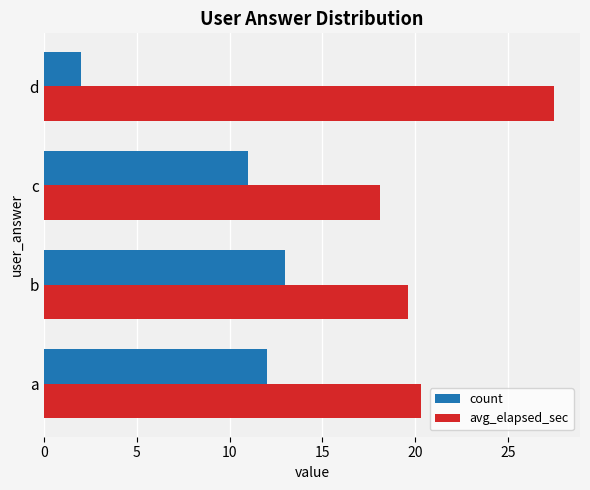

What is the total value across all series at d?

29.5